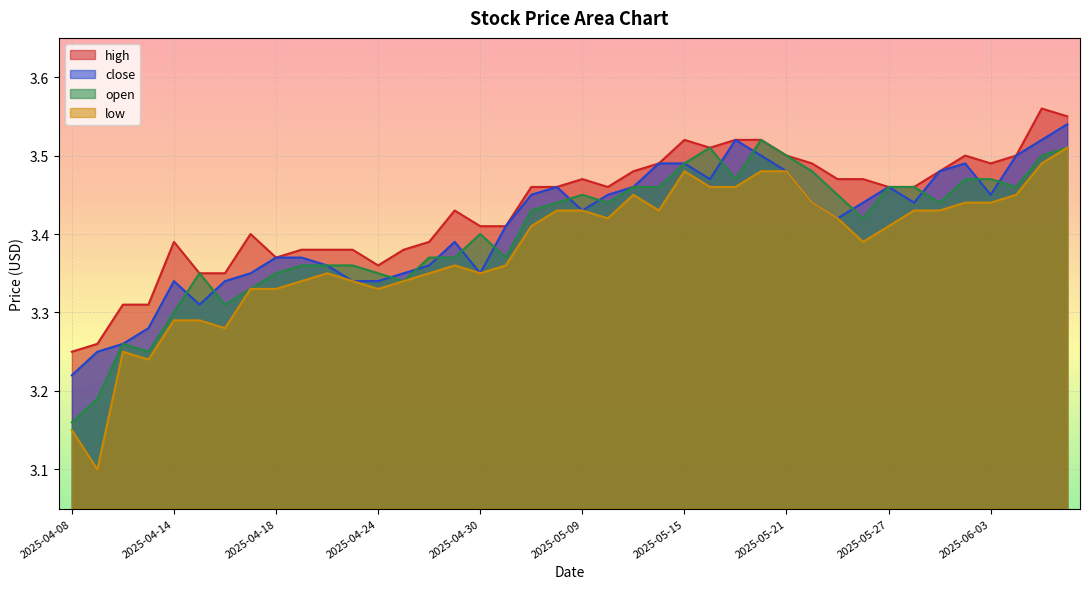

True or false: low and close intersect in this chart.

False